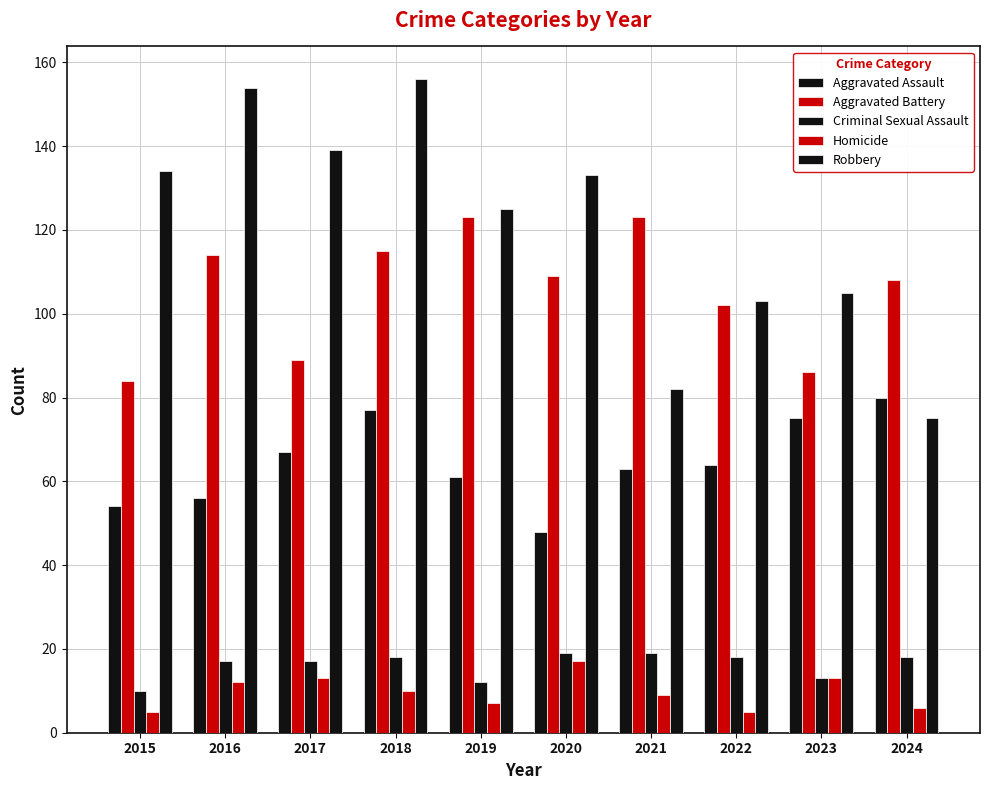

Count the number of categories in the chart.

10